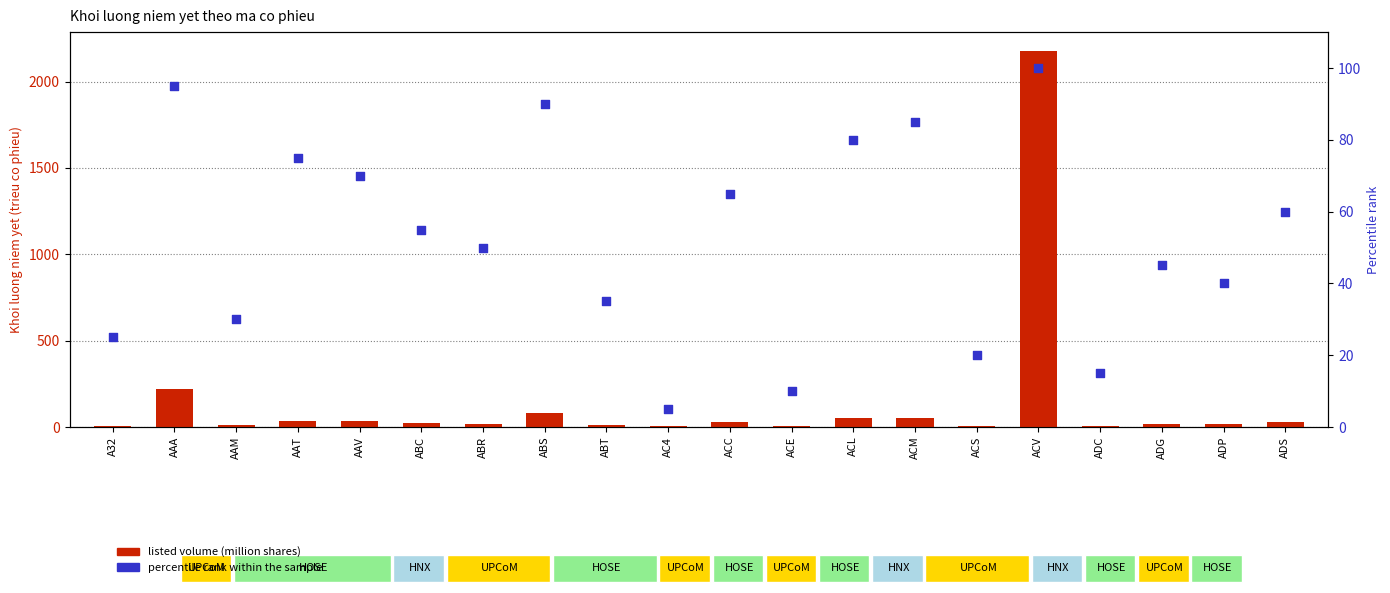

Which series has the largest Y range (max minus min)?

listed volume (million shares)